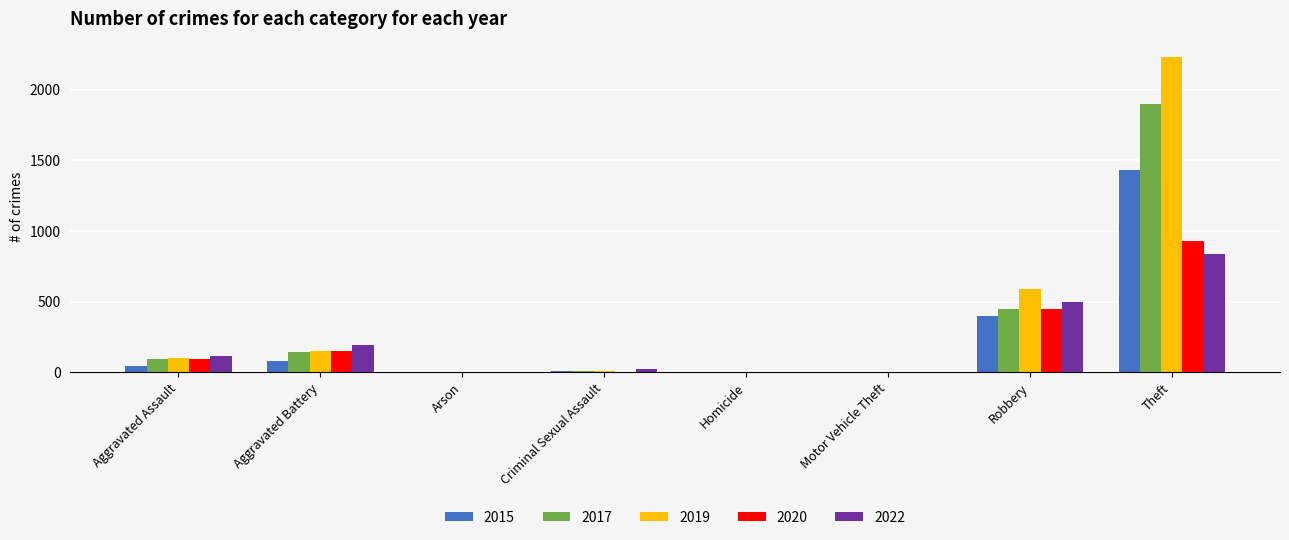

What is the sum of all 2020 values?

1634